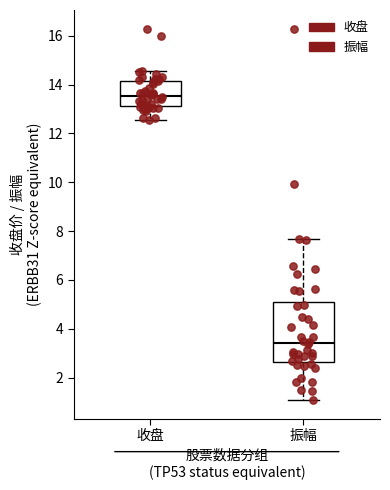

Where is the upper edge of the box for 振幅 on the y-axis? The values are not printed on the chart, so give them approximately, as read against the axis.

5.2